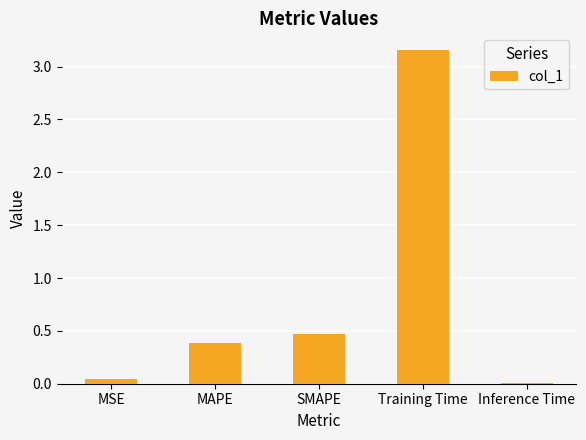

Is it true that the value at Training Time is 5.1?

False